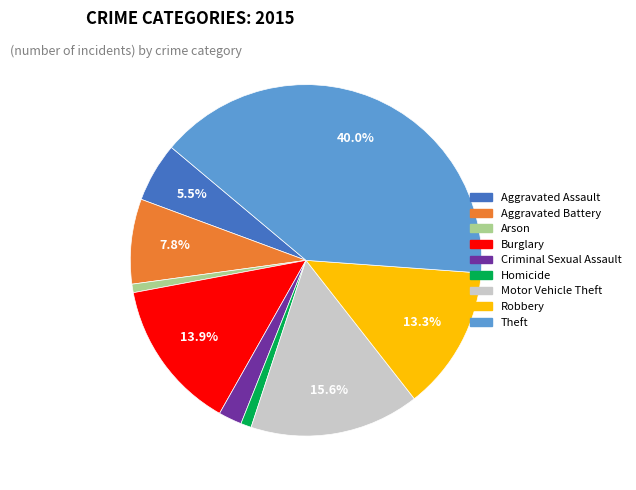

Which category has the biggest portion of the pie?

Theft